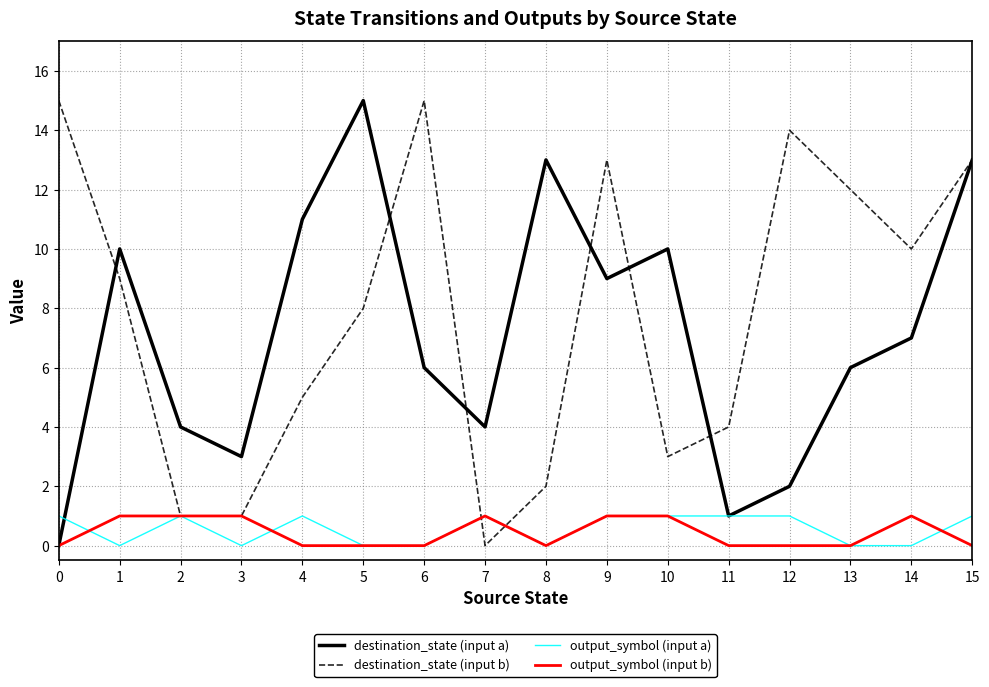

Does the chart display data point markers on the line(s)?

No